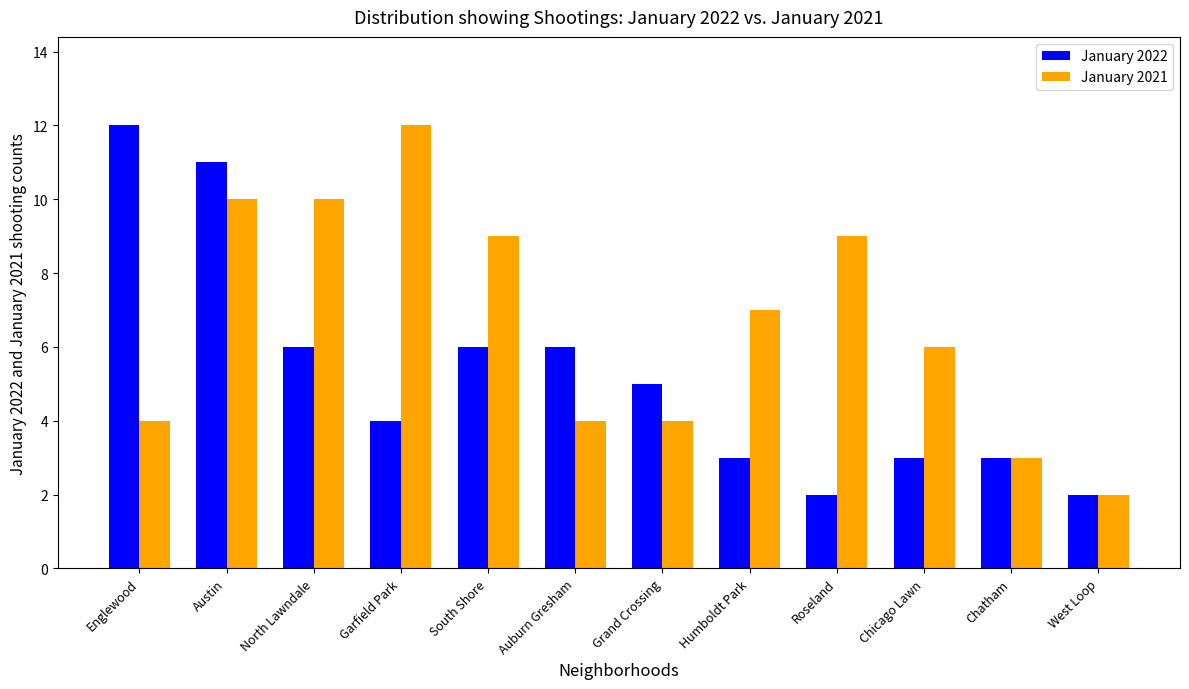

At Grand Crossing, list the series in order from largest to smallest.

January 2022, January 2021